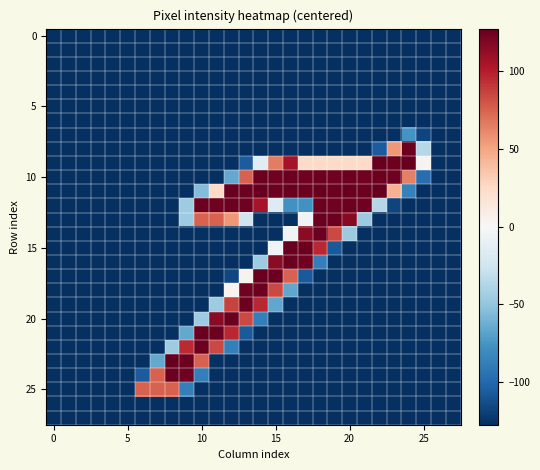

At how many categories does at least one series exceed 124?

17